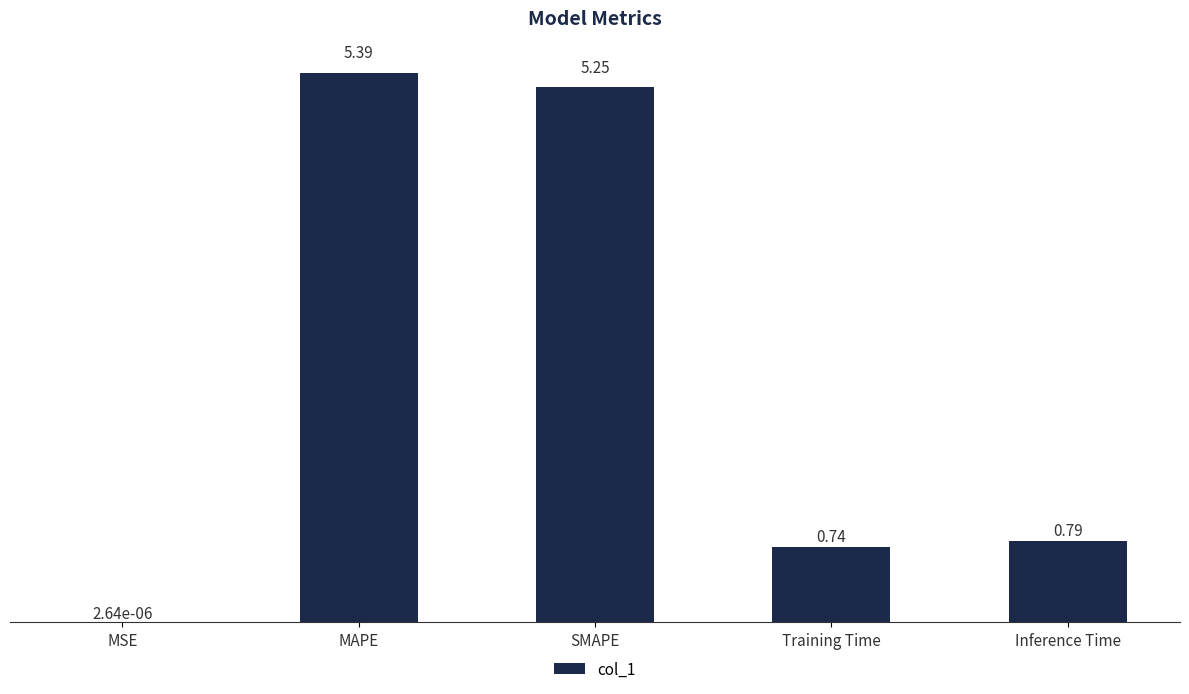

What is the change in value from MAPE to Inference Time?

-4.6